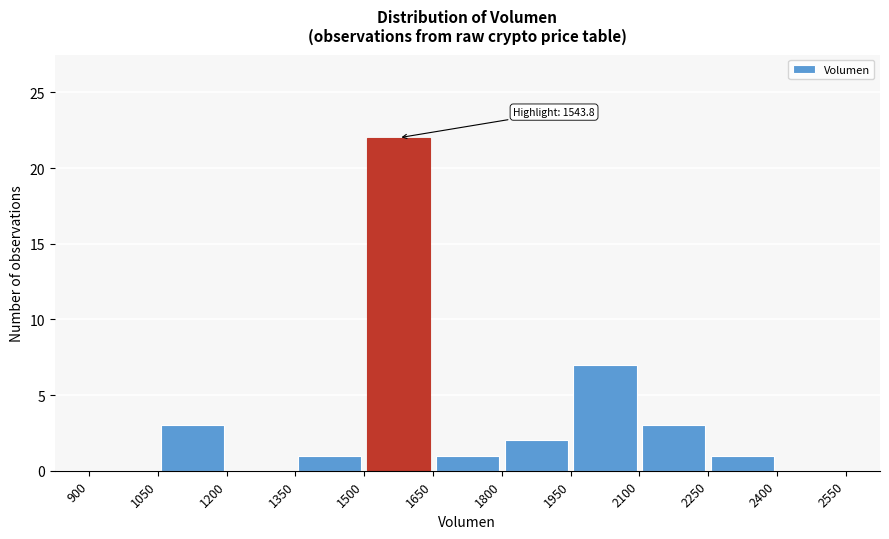

Which range on the x-axis has the tallest bar?

1500 to 1650